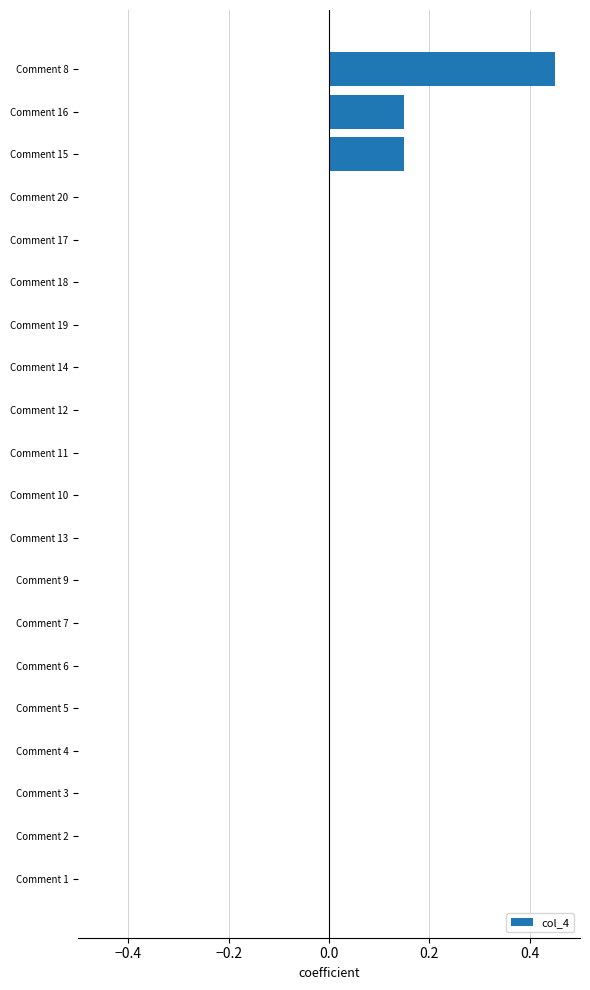

What is the sum of all values?

0.8